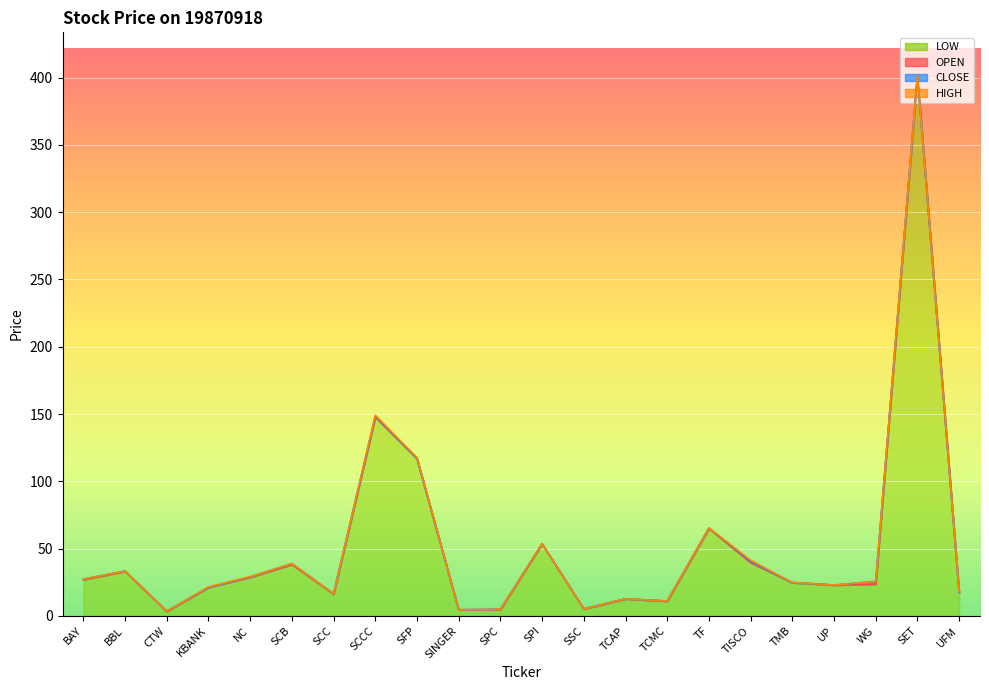

Between SCB and TMB, which series saw the biggest shift?

CLOSE